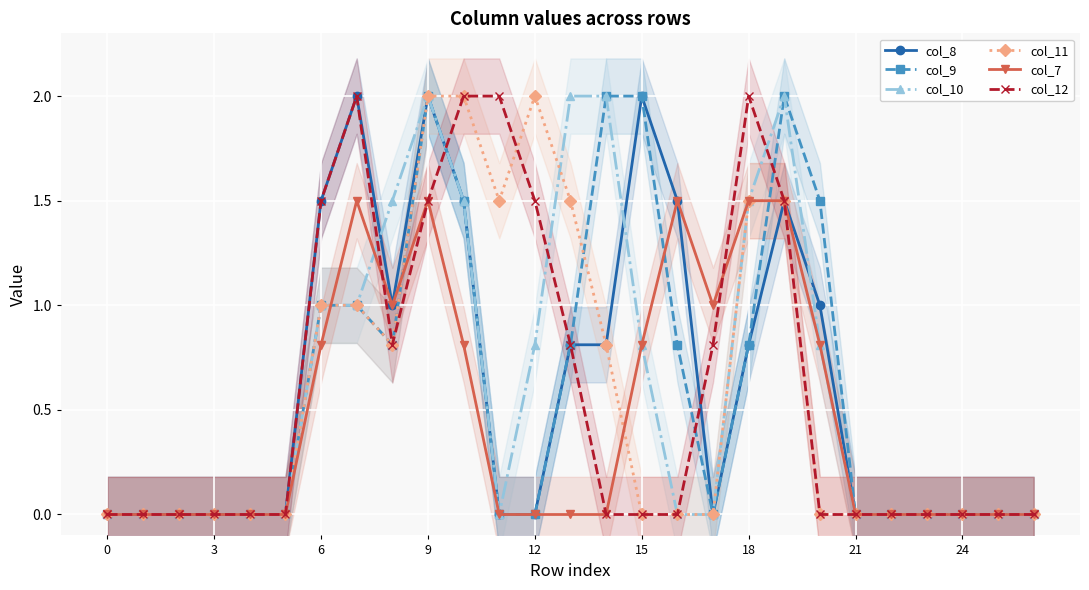

At which category is the sum across all series the highest?

9